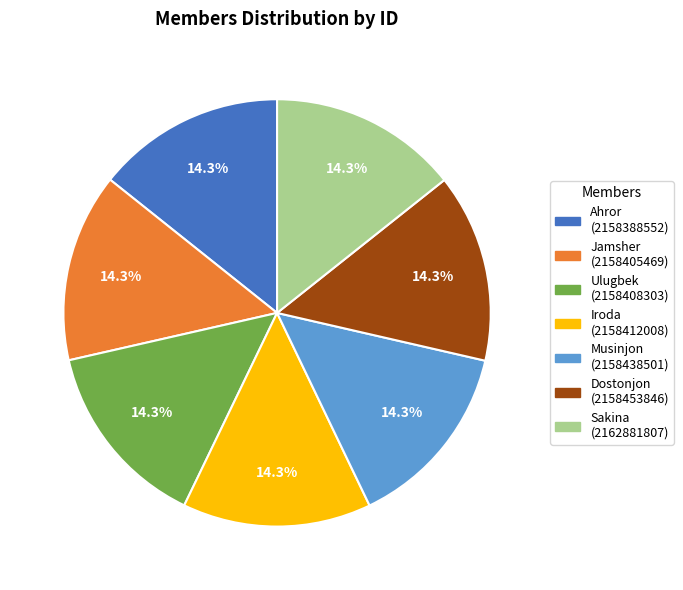

What is the ratio of the value at Iroda to the value at Ahror?

1.0